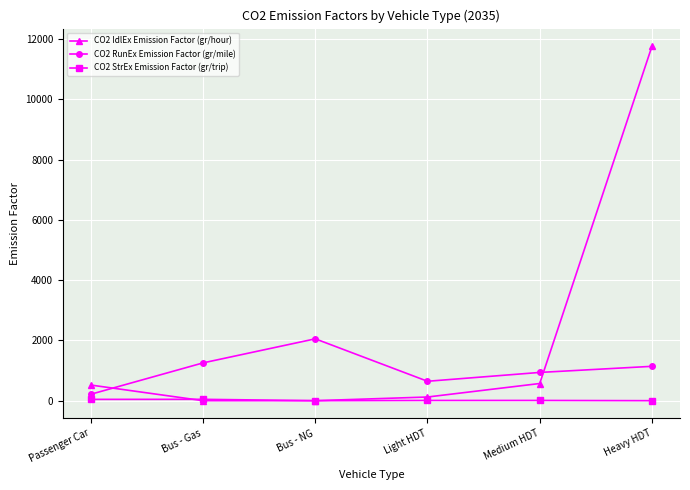

At which category does CO2 RunEx Emission Factor (gr/mile) reach its first local valley?

Light HDT